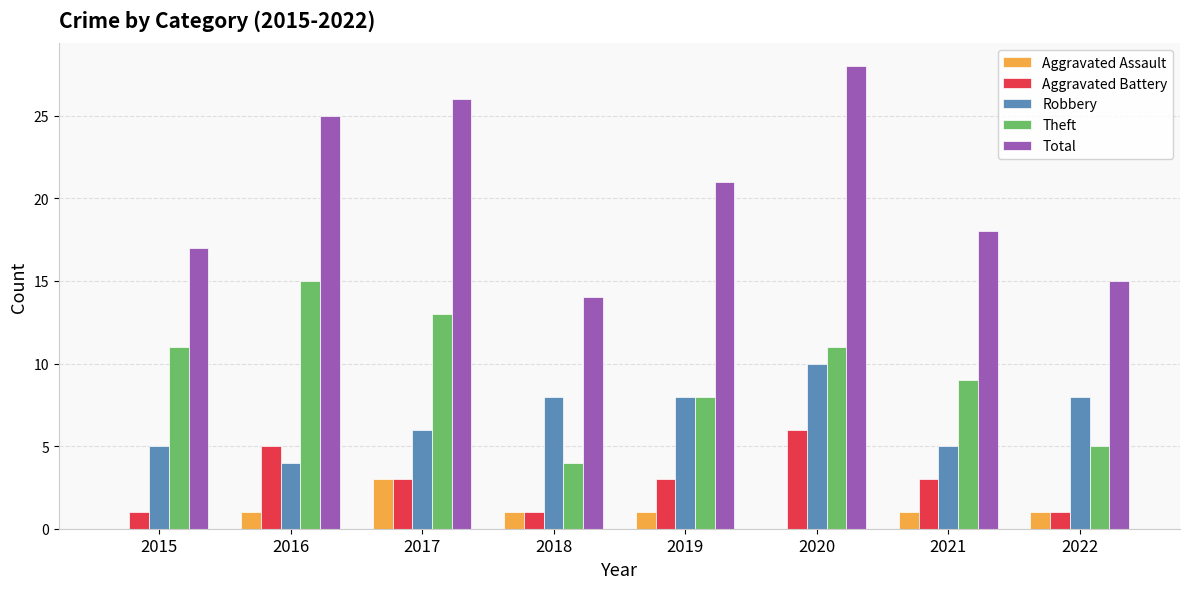

What is the sum of all Theft values?

76